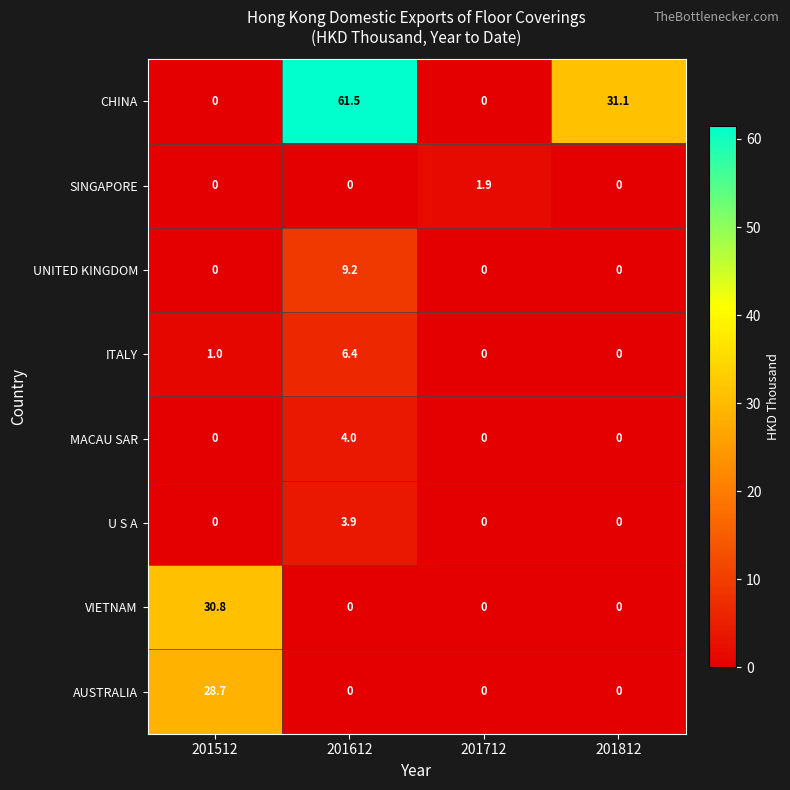

At how many categories does at least one series exceed 55?

1